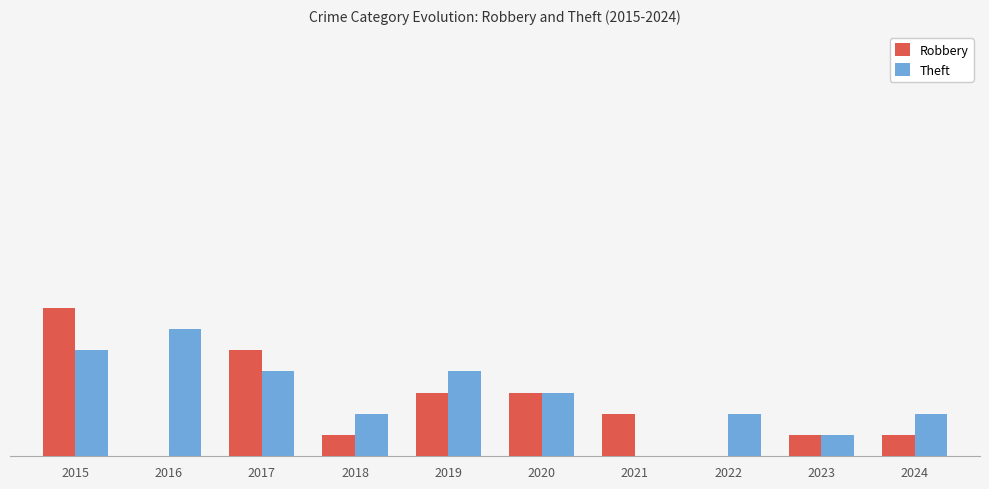

What are all the series names shown in the legend?

Robbery, Theft